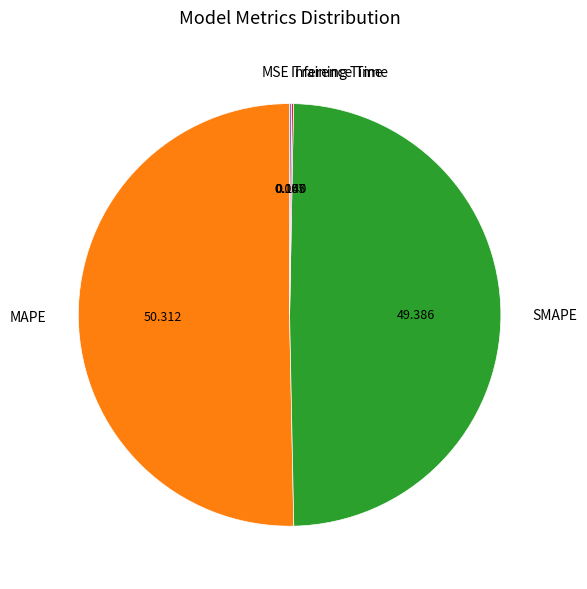

Which slice represents more than half of the pie?

MAPE